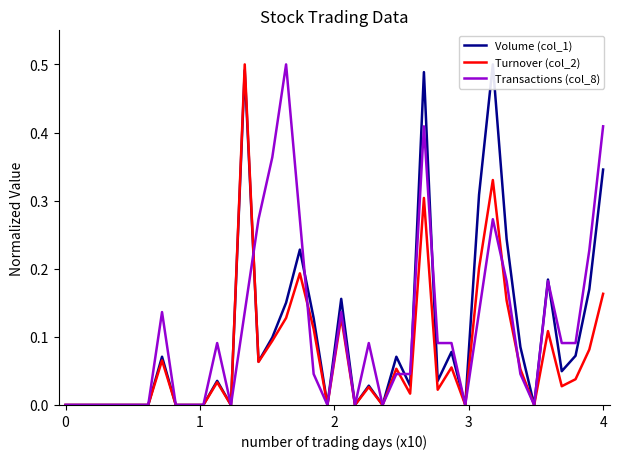

What is the value of the Volume (col_1) point at the 15th from the left?

0.1